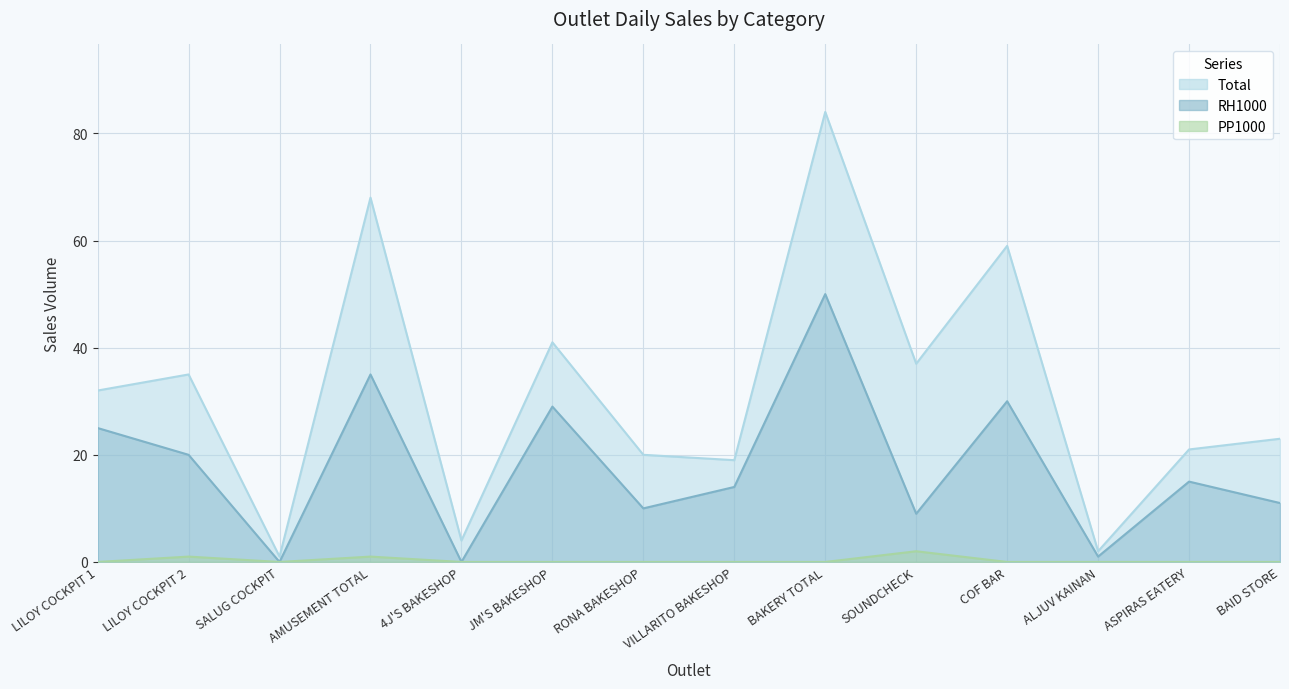

Which series has the largest total across all categories?

Total